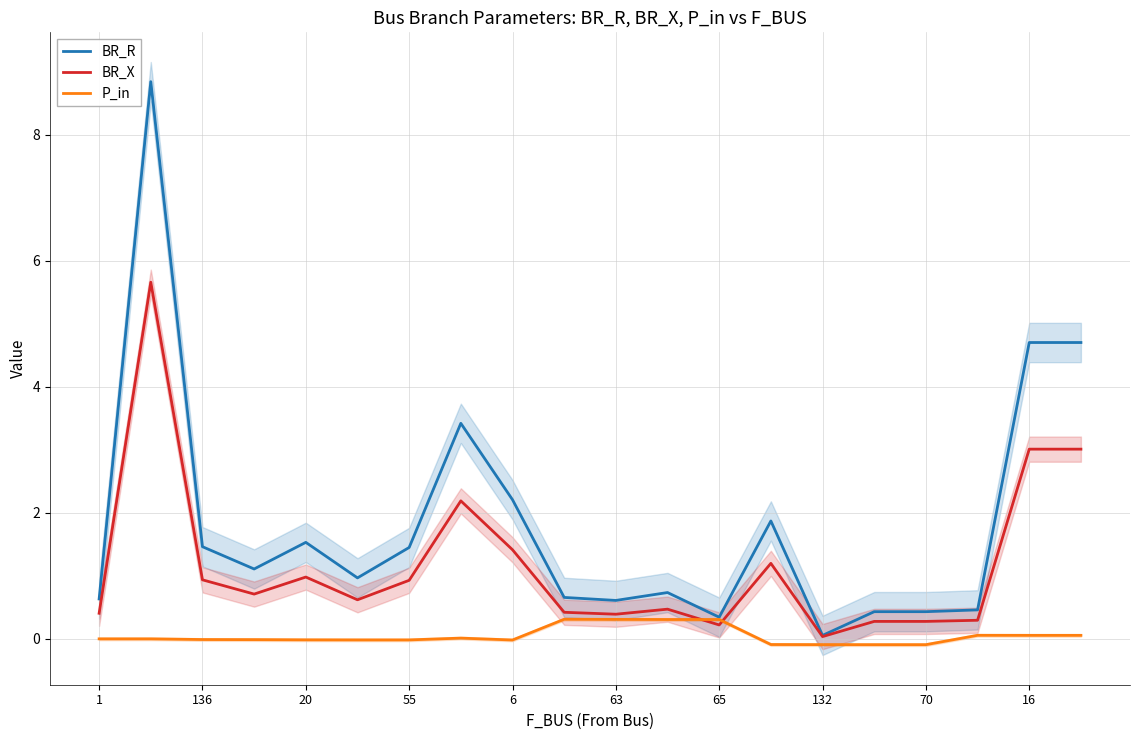

Reading right to left, list all the values displayed in this chart.

BR_R: 4.7	4.7	0.5	0.4	0.4	0.1	1.9	0.3	0.7	0.6	0.7	2.2	3.4	1.4	1.0	1.5	1.1	1.5	8.8	0.6
BR_X: 3.0	3.0	0.3	0.3	0.3	0.0	1.2	0.2	0.5	0.4	0.4	1.4	2.2	0.9	0.6	1.0	0.7	0.9	5.7	0.4
P_in: 0.1	0.1	0.1	-0.1	-0.1	-0.1	-0.1	0.3	0.3	0.3	0.3	-0.0	0.0	-0.0	-0.0	-0.0	-0.0	-0.0	-0.0	-0.0